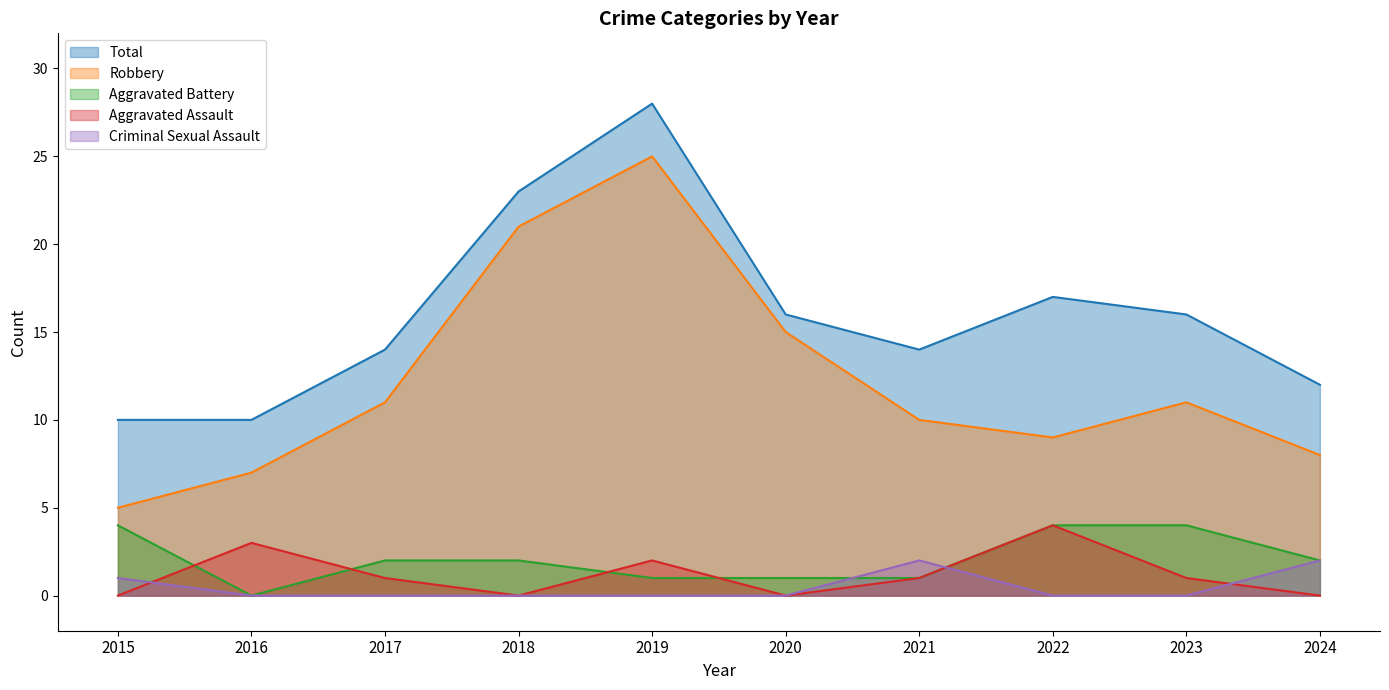

The value of Robbery at 2019 is 42. True or false?

False